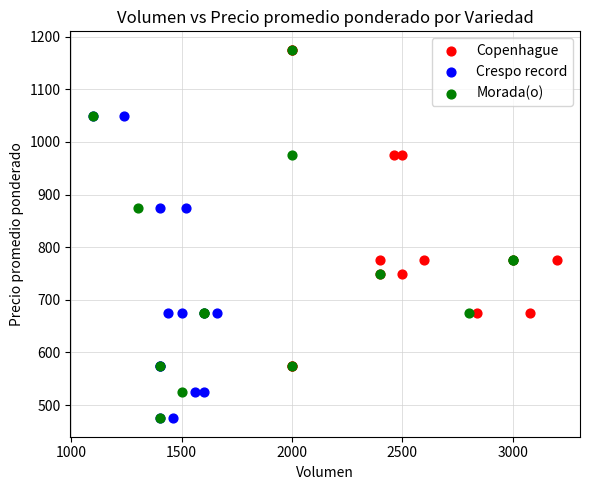

What are all the series names shown in the legend?

Copenhague, Crespo record, Morada(o)